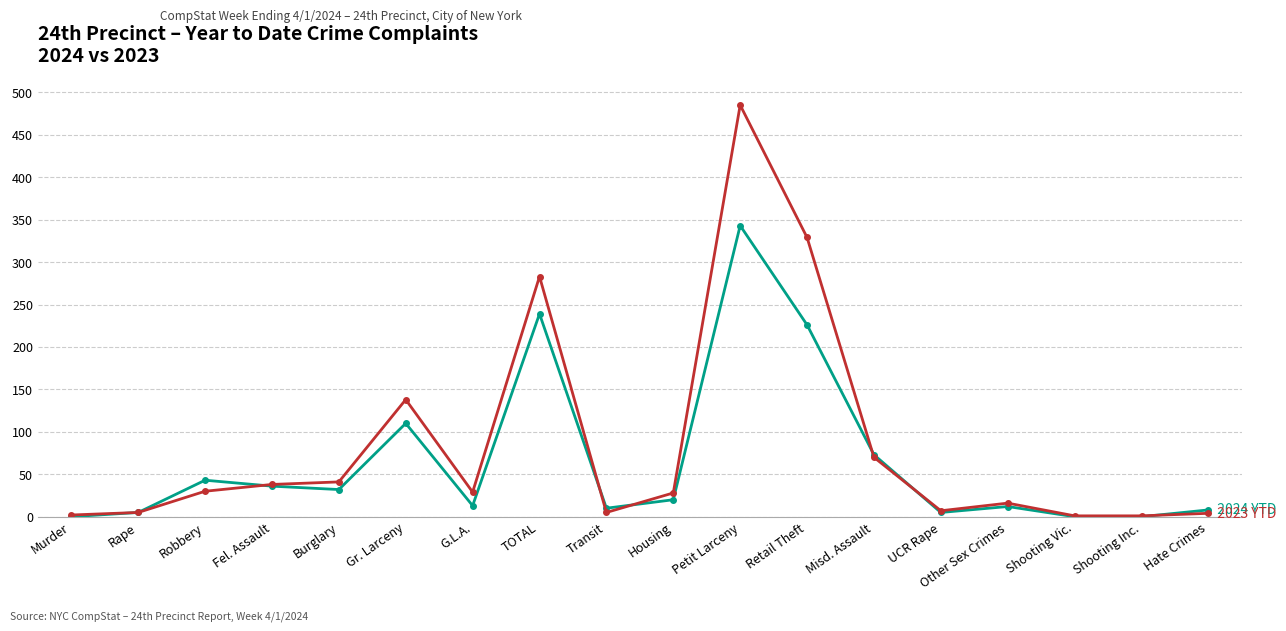

What is the label of the 7th point from the right?

Retail Theft